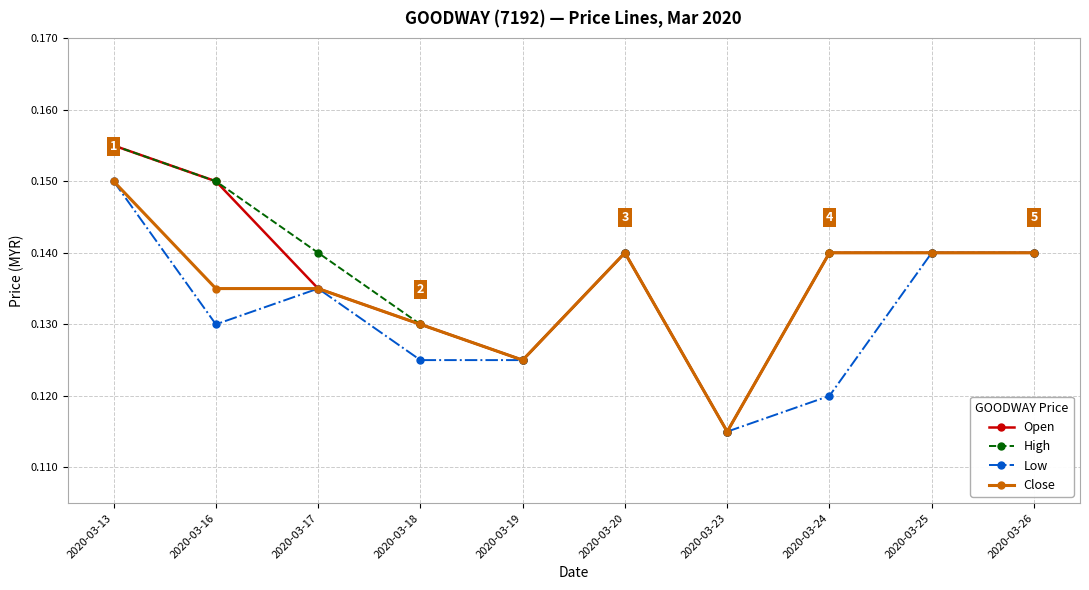

At which category is the sum across all series the highest?

2020-03-13